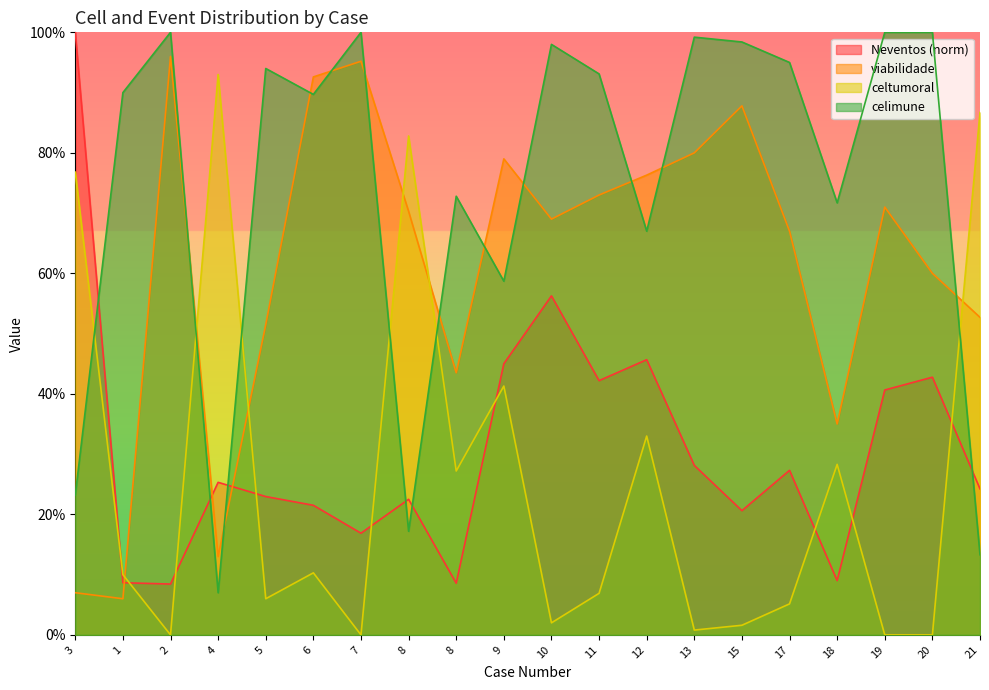

How many categories are shown in the chart?

20